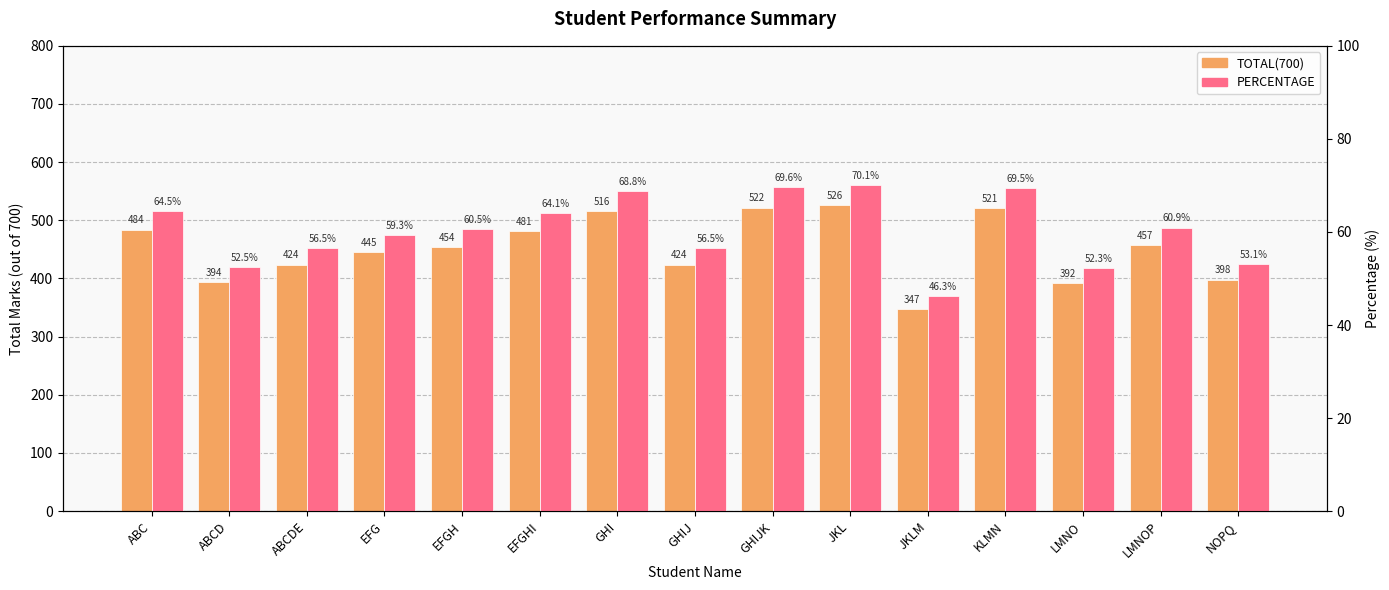

What is the label of the 4th bar from the right?

KLMN